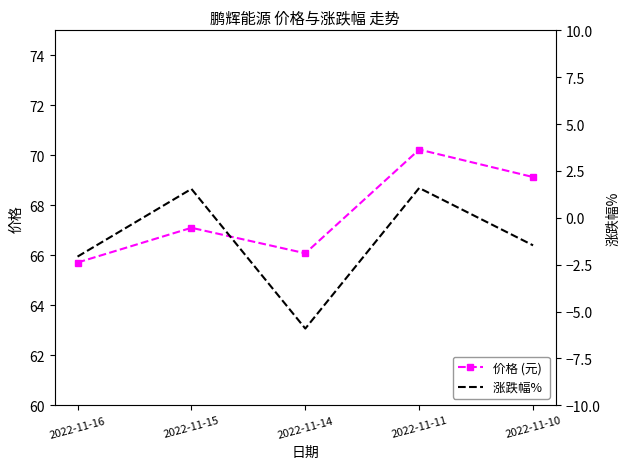

At which category does 涨跌幅%  reach its first local peak?

2022-11-15